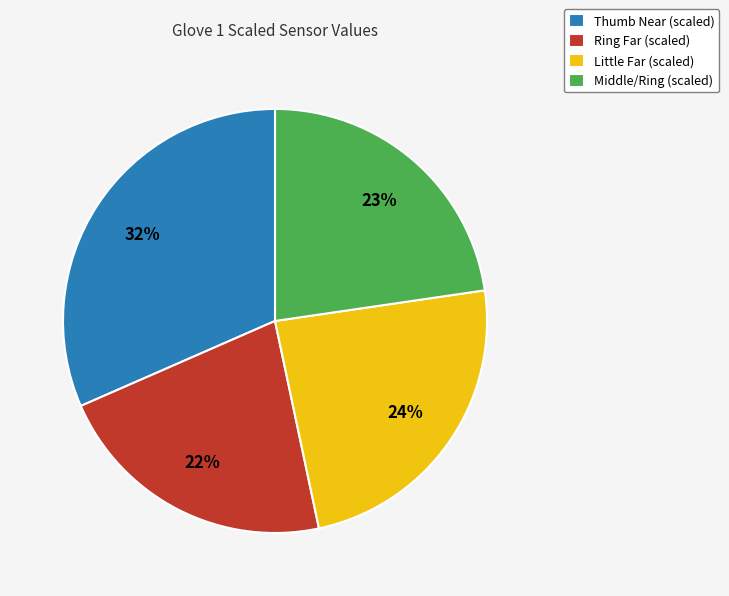

Which slice is the smallest?

Ring Far (scaled)